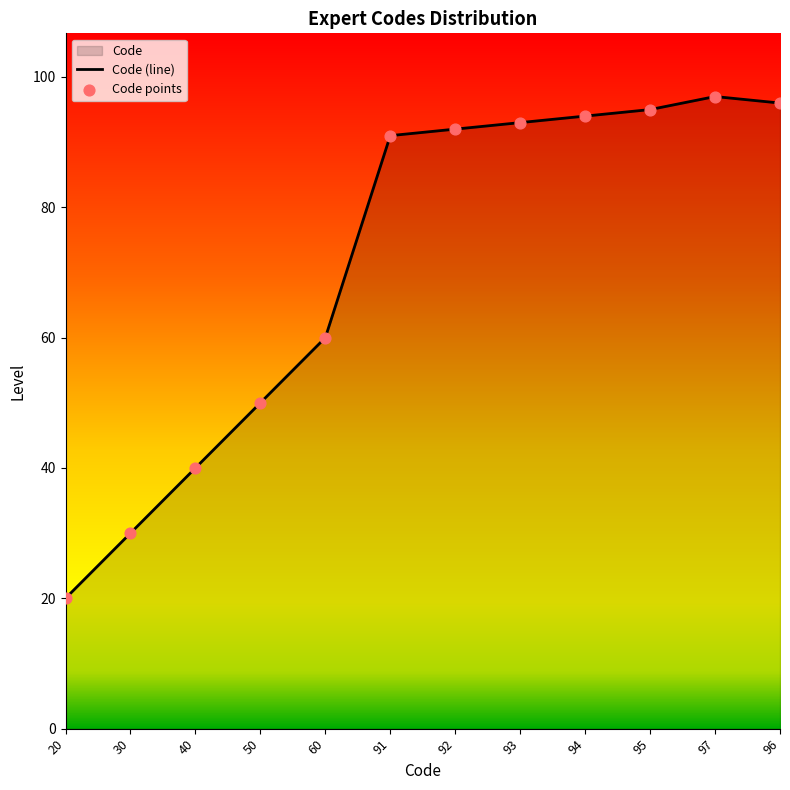

Between 92 and 40, which is larger?

92